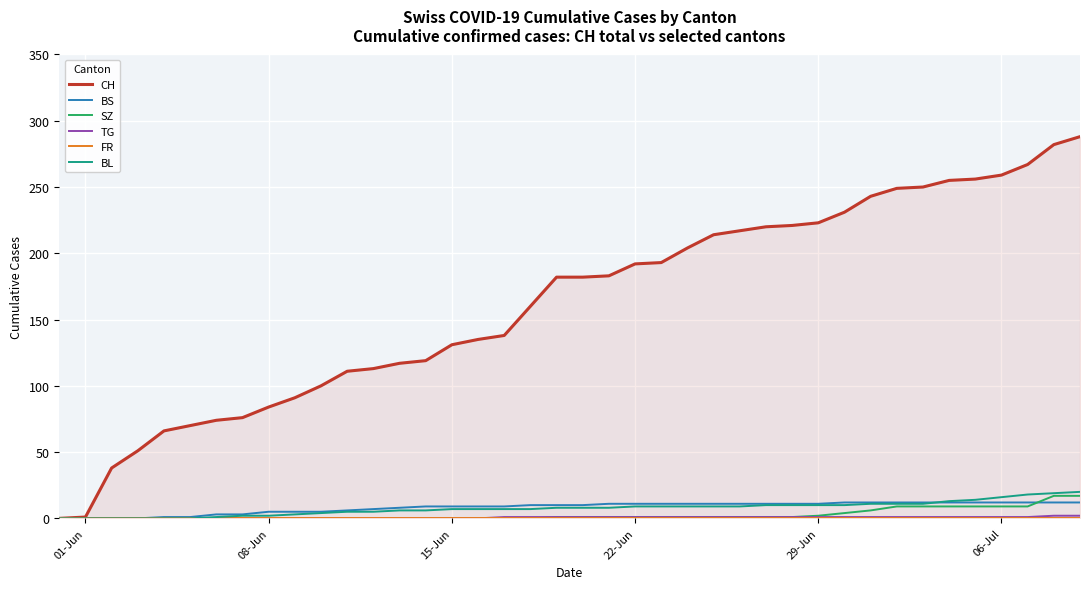

What is the average value of the BS series?

8